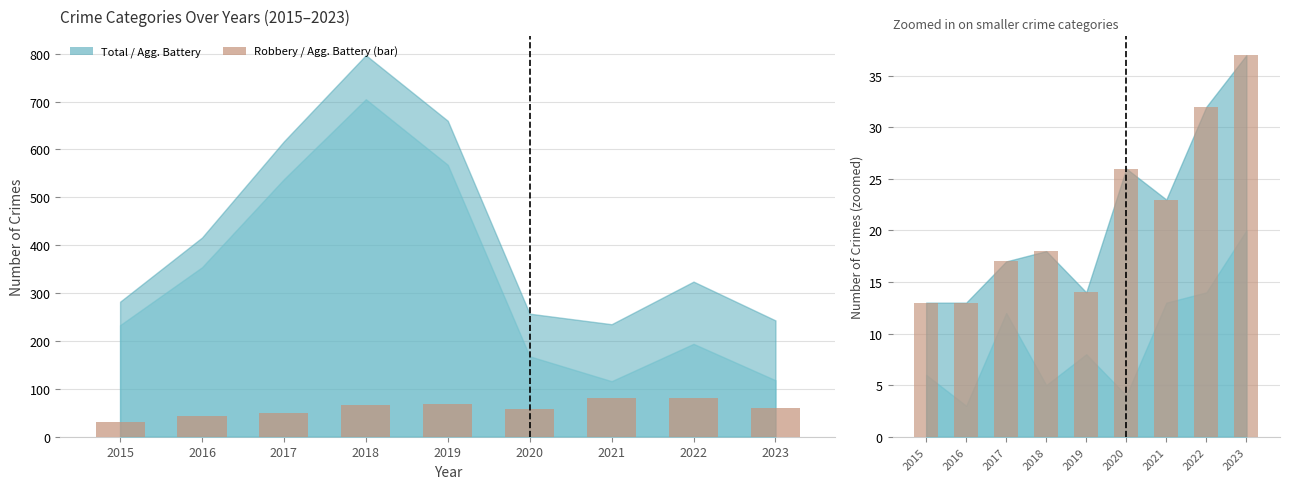

Between 2017 and 2022, which series saw the biggest shift?

Robbery